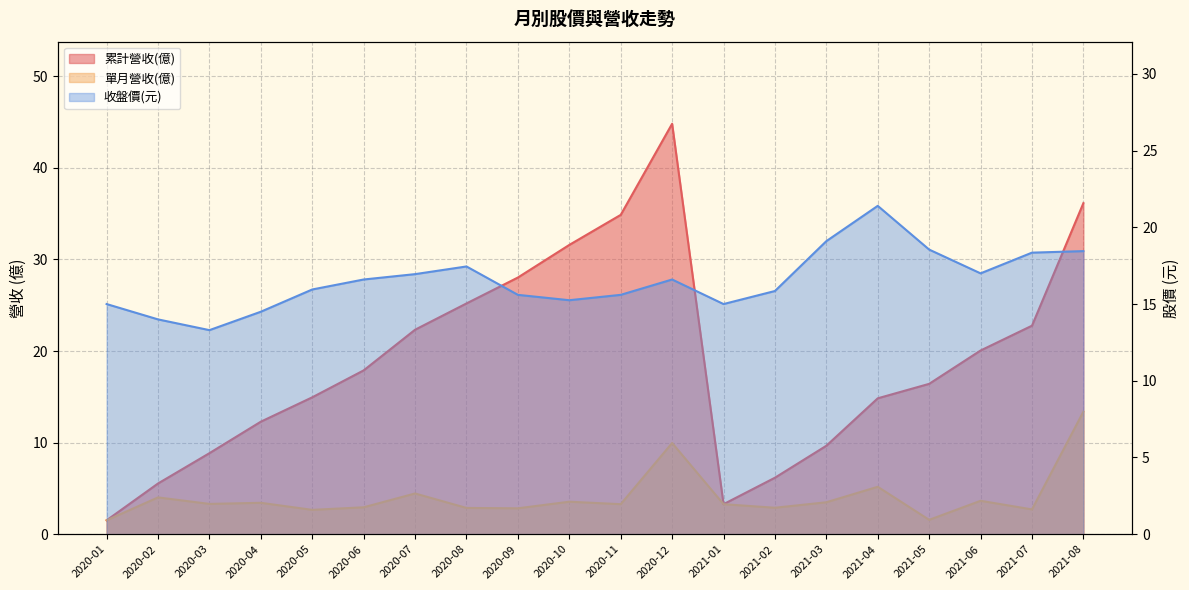

How many interior local peaks does the 單月營收 series have?

7